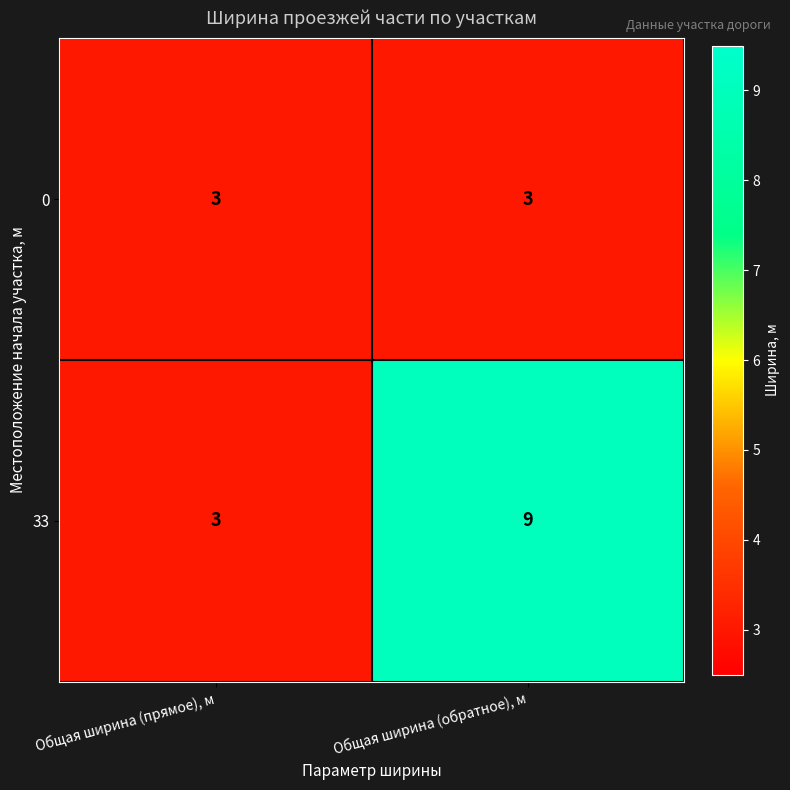

What is the spread (max minus min) of values at Общая ширина (обратное), м?

6